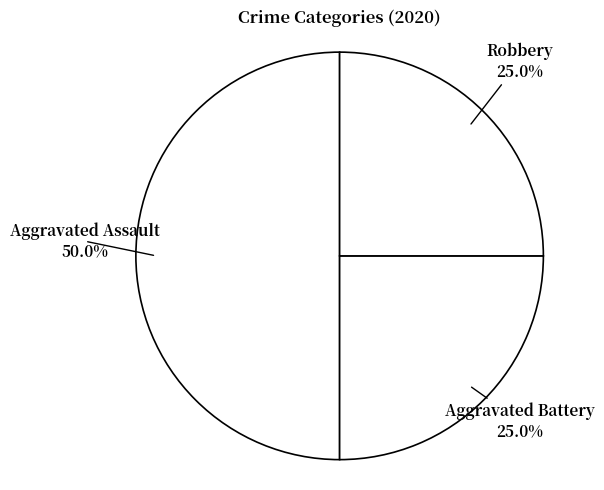

Rank the categories by value from highest to lowest.

Aggravated Assault, Aggravated Battery, Robbery